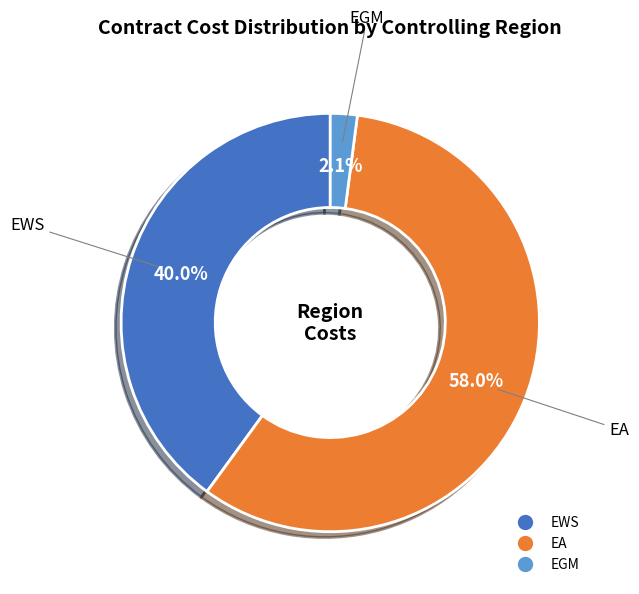

The EWS slice represents 40% of the pie. True or false?

True